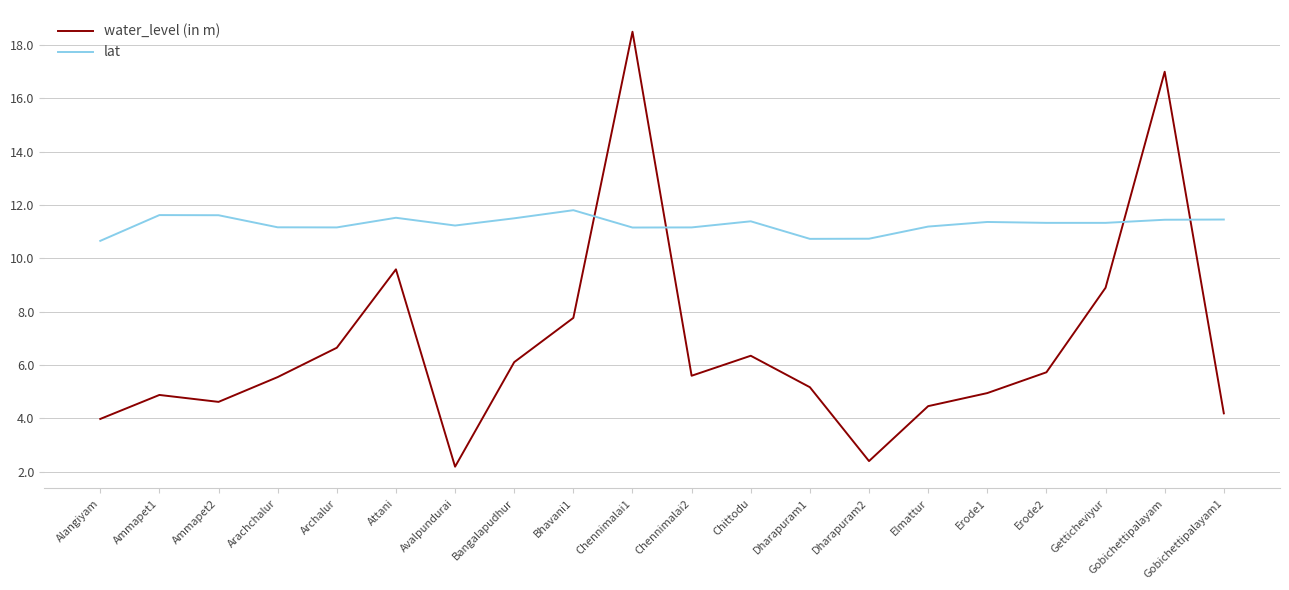

How many interior local peaks does the water_level (in m) series have?

5